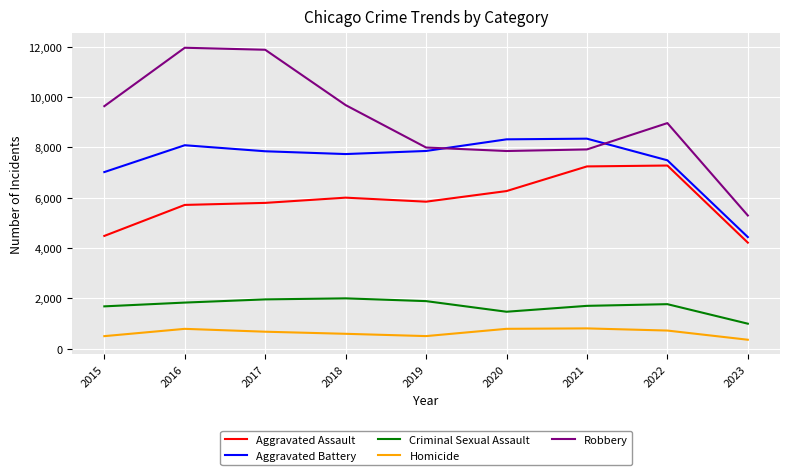

Which series has the widest spread of values?

Robbery